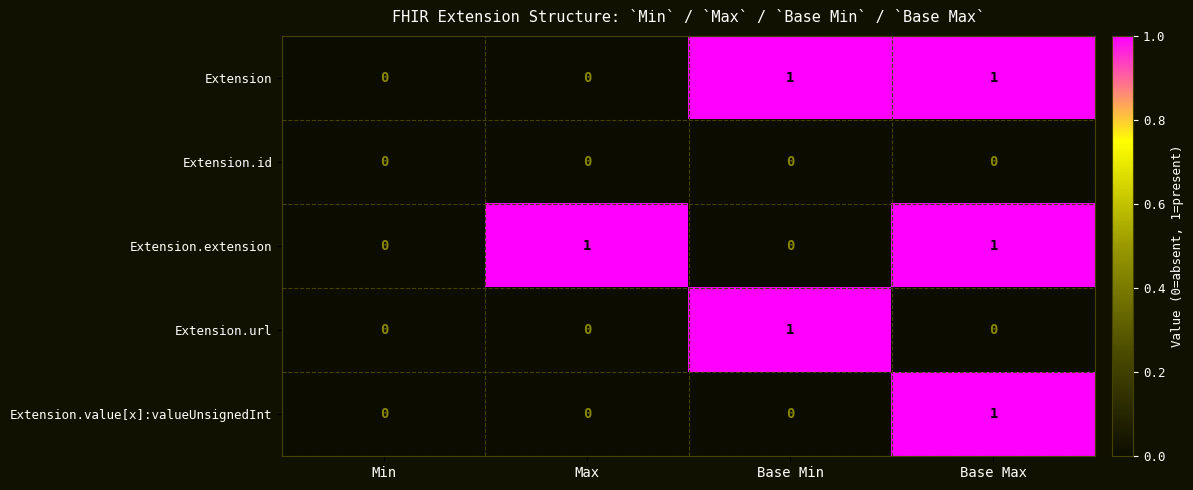

True or false: Extension.url has a value of -1 at Min.

False